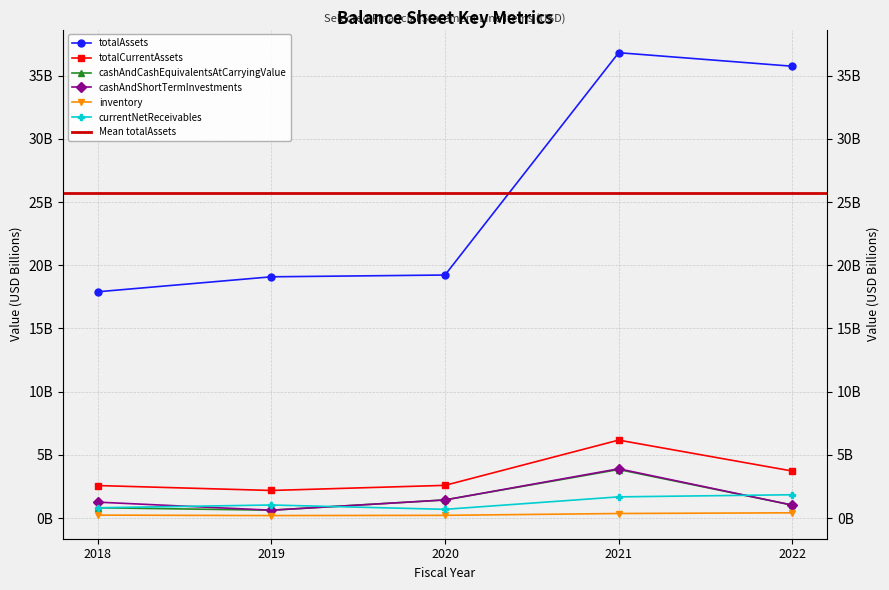

The value of cashAndShortTermInvestments at 2018 is 0.7. True or false?

False